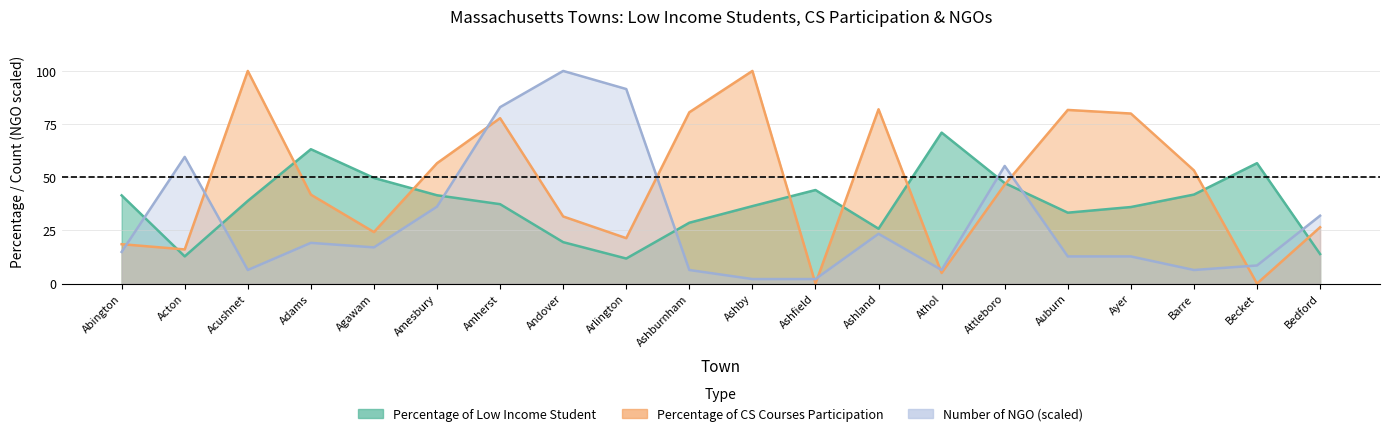

In Number of NGO, how many points are lower than both neighbors (excluding endpoints)?

4